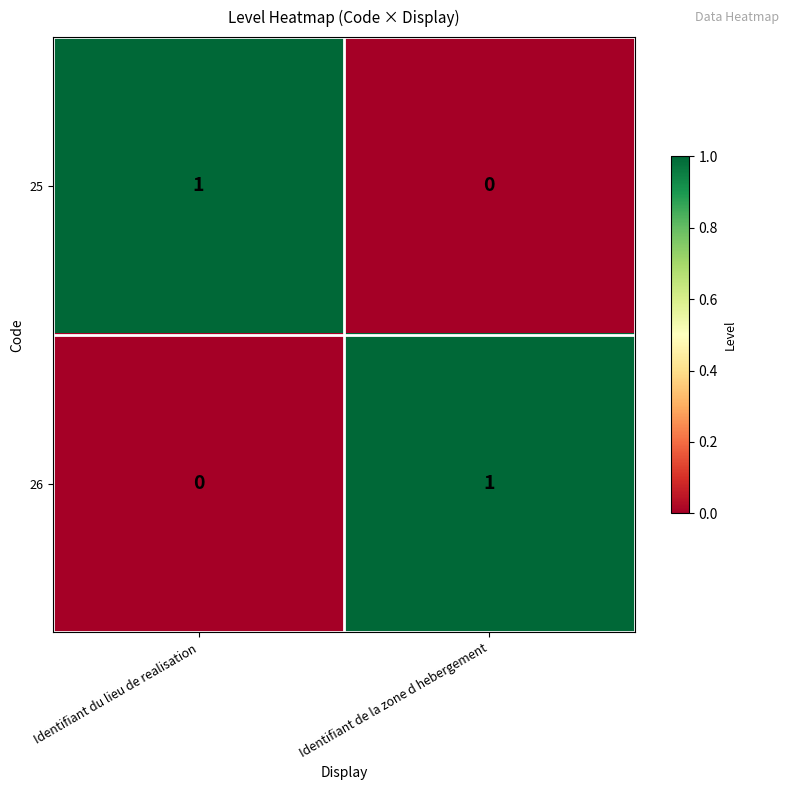

Is the value of 26 at Identifiant du lieu de realisation greater than the value of 25 at Identifiant du lieu de realisation?

No